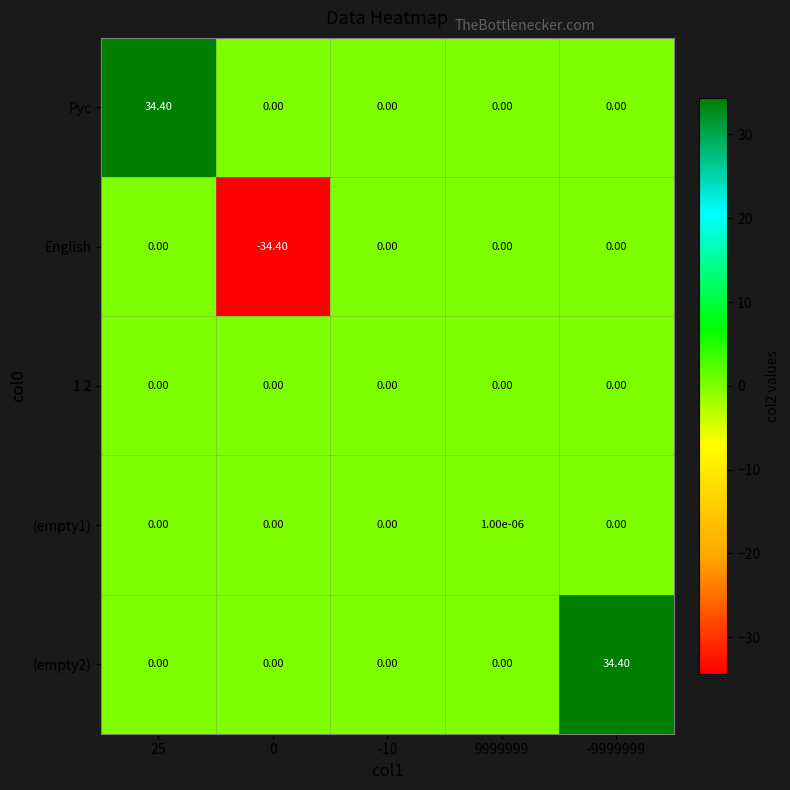

Which series changed the most between 25 and -10?

Рус